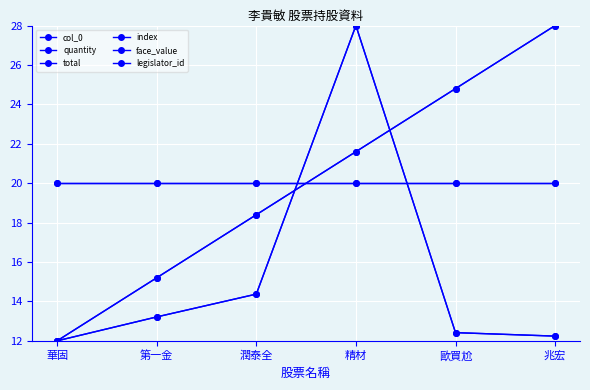

Which series changed the most between 第一金 and 兆宏?

col_0